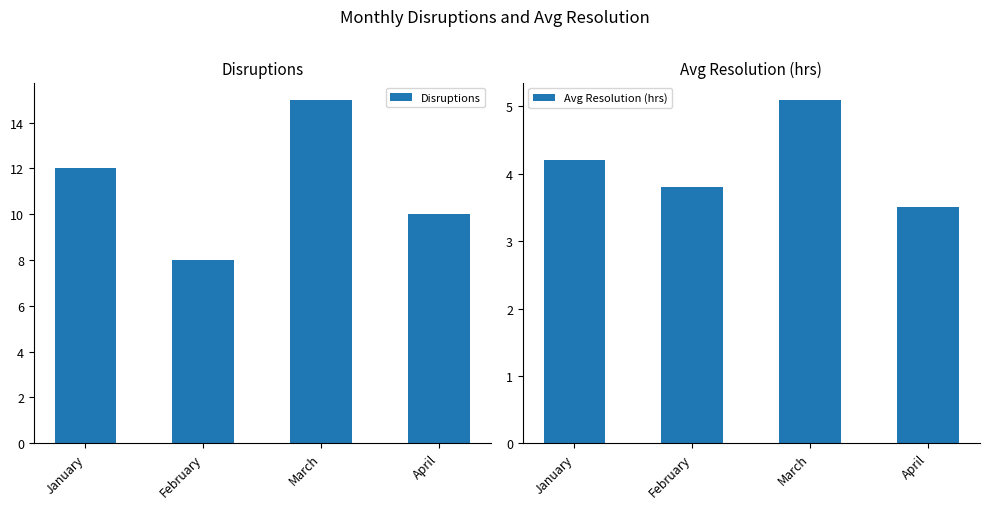

How many data points does each series have?

4